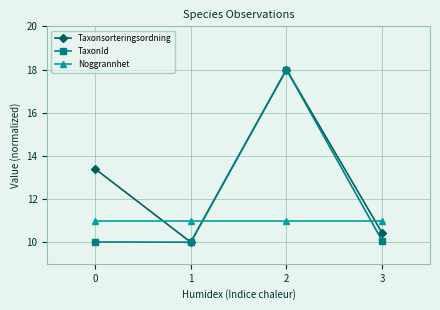

What is the value of the Taxonsorteringsordning point at the 3rd from the left?

18.0